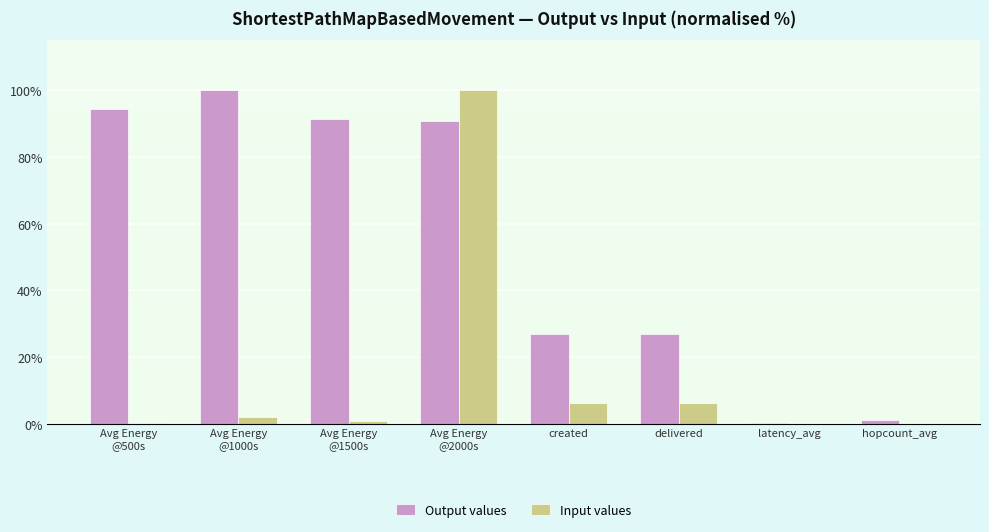

Which series has the largest total across all categories?

Output values